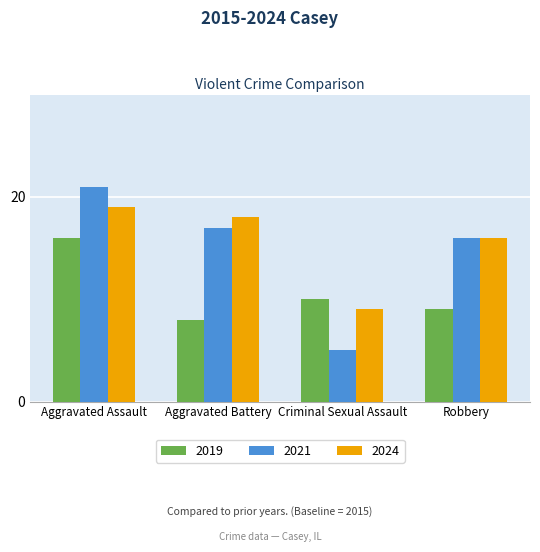

What is the spread (max minus min) of values at Aggravated Battery?

10